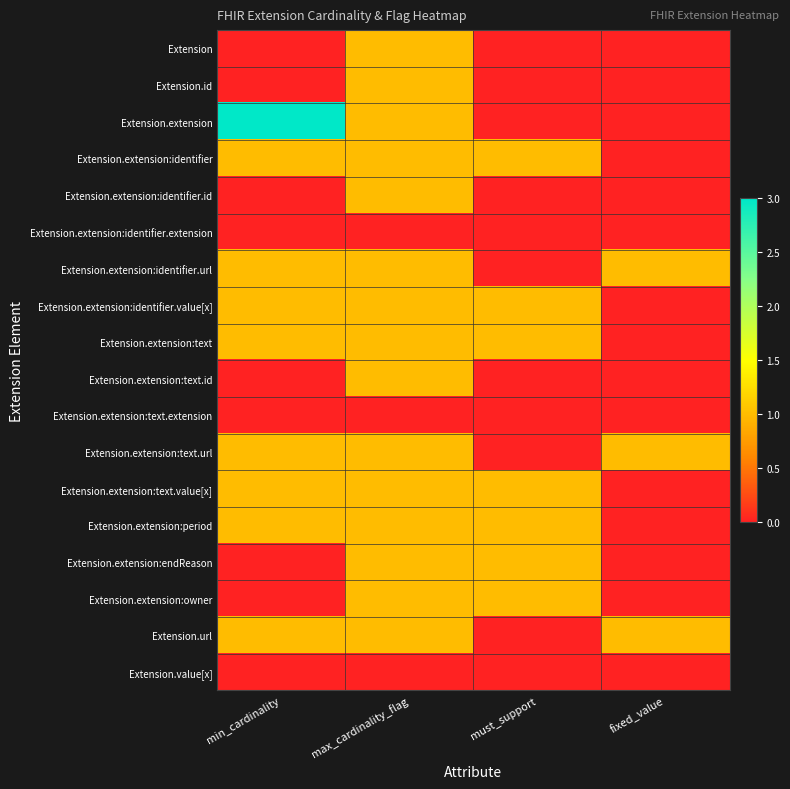

What is the total value across all series at max_cardinality_flag?

15